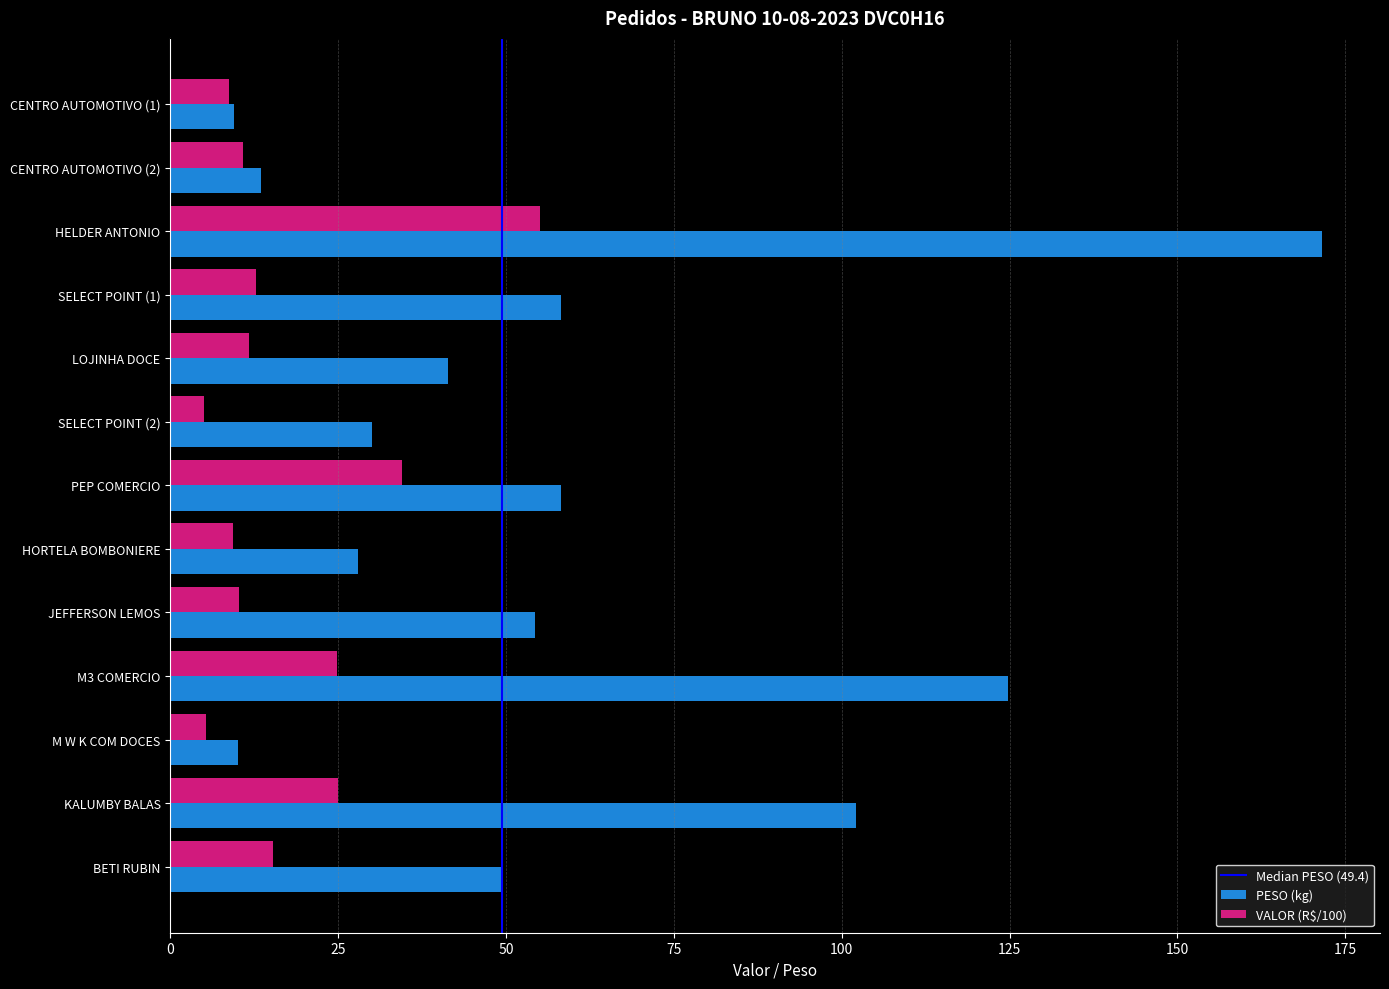

Which series has the widest spread of values?

PESO (kg)